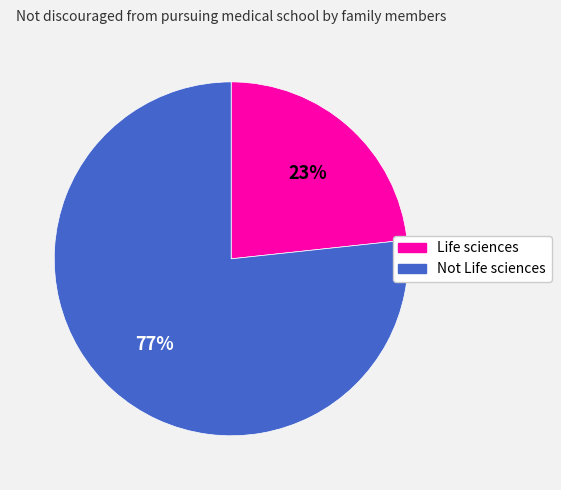

Count the number of slices in the pie.

2